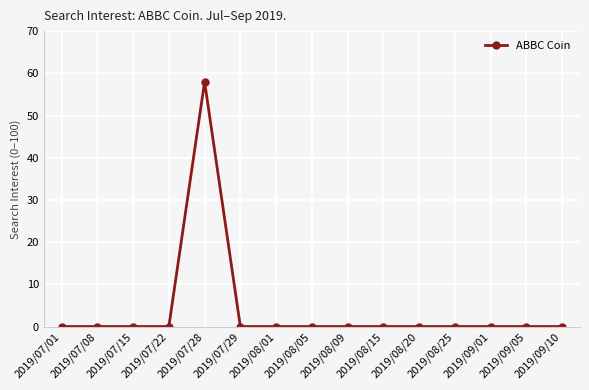

Which label corresponds to the largest value in the chart?

2019/07/28